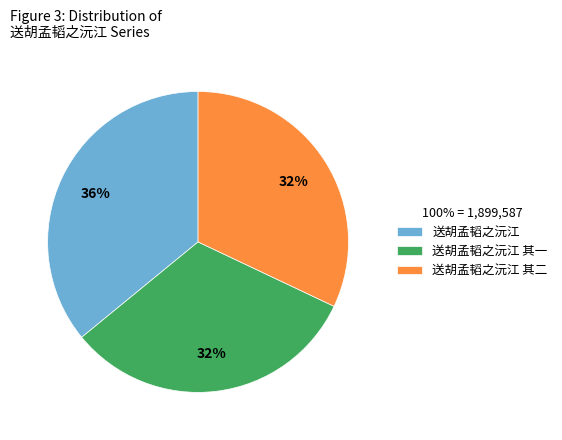

Which slice is the largest?

送胡孟韬之沅江